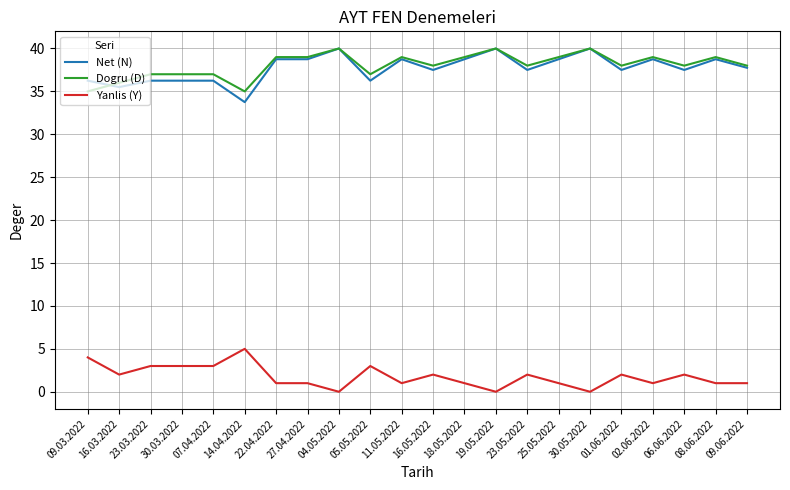

True or false: Yanlis (Y) and Dogru (D) intersect in this chart.

False